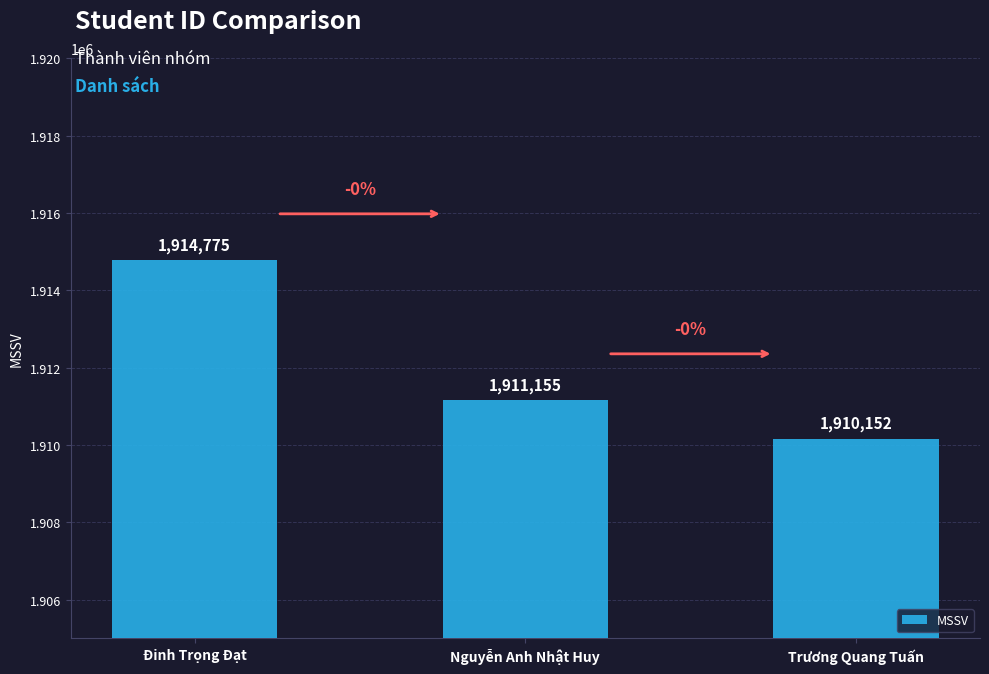

Count the number of data series in this chart.

1